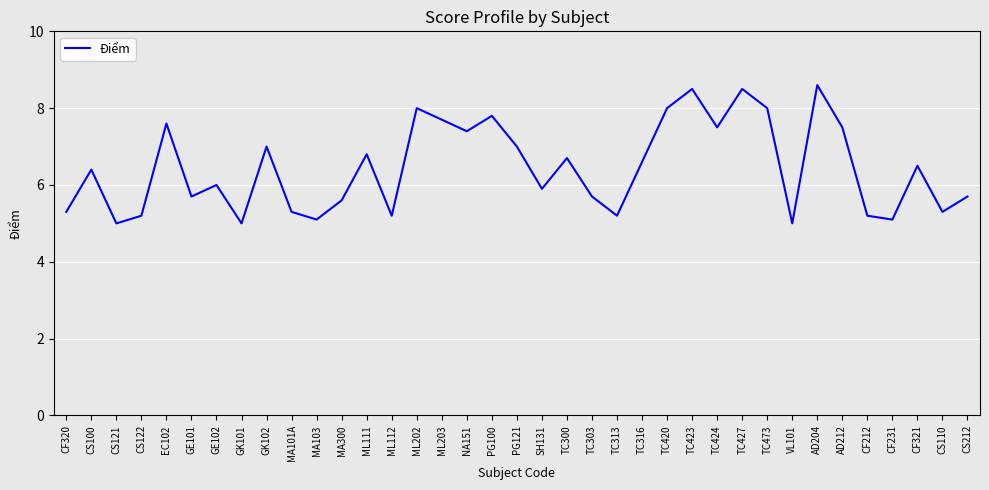

What value does the data have at TC313?

5.2